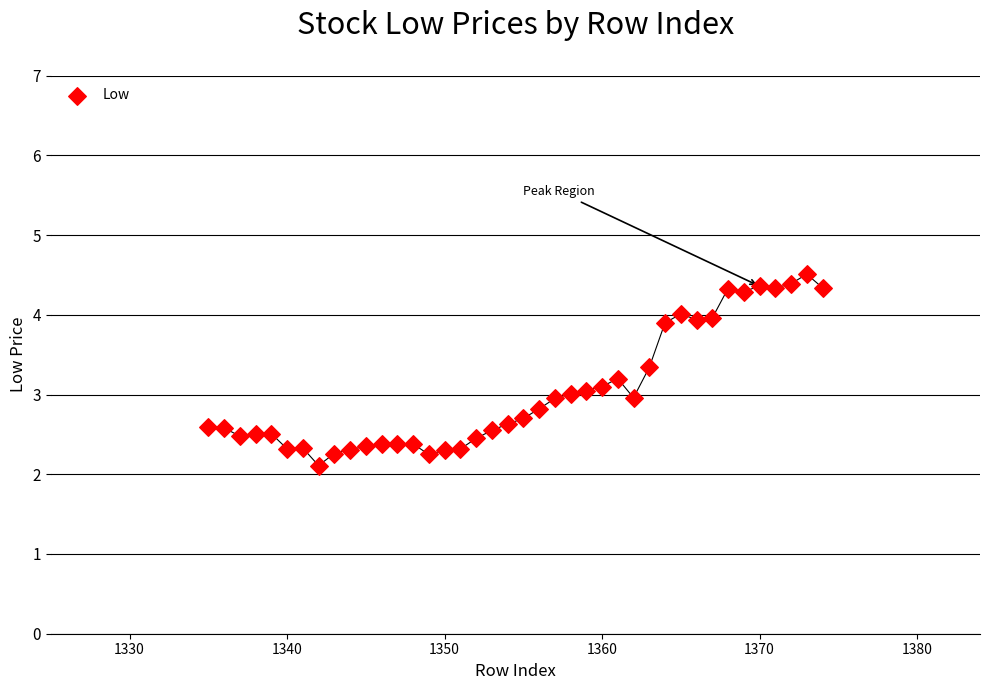

What is the range of Y values (max minus min)?

2.4